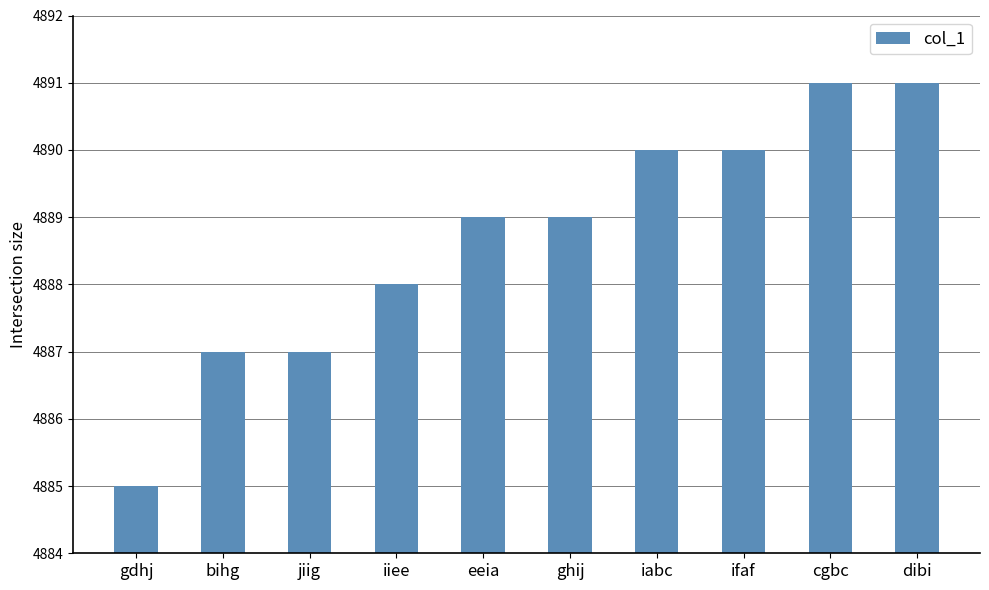

Is it true that the value at dibi is 2991?

False